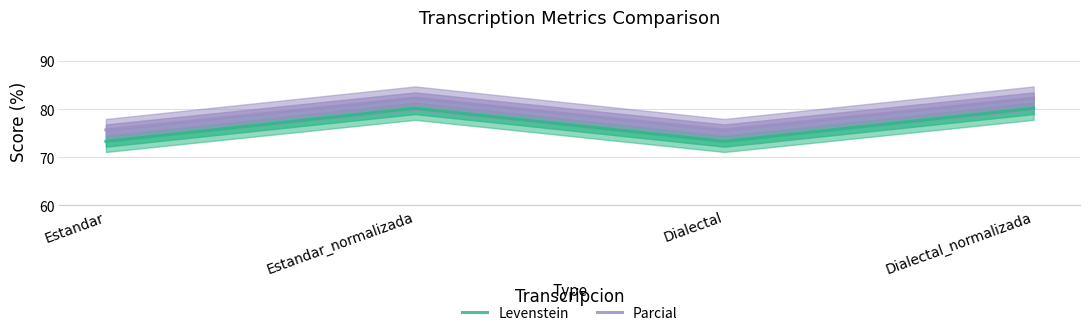

What is the maximum value for Levenstein?

80.2